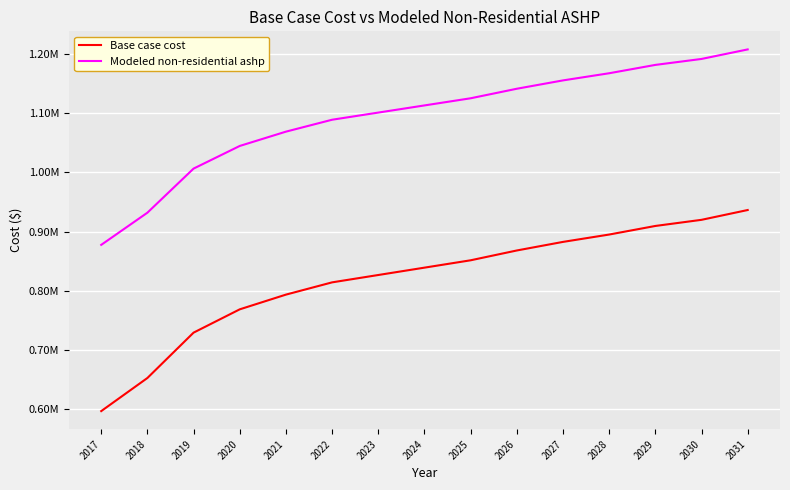

Is this an area chart (filled region under the line)?

No